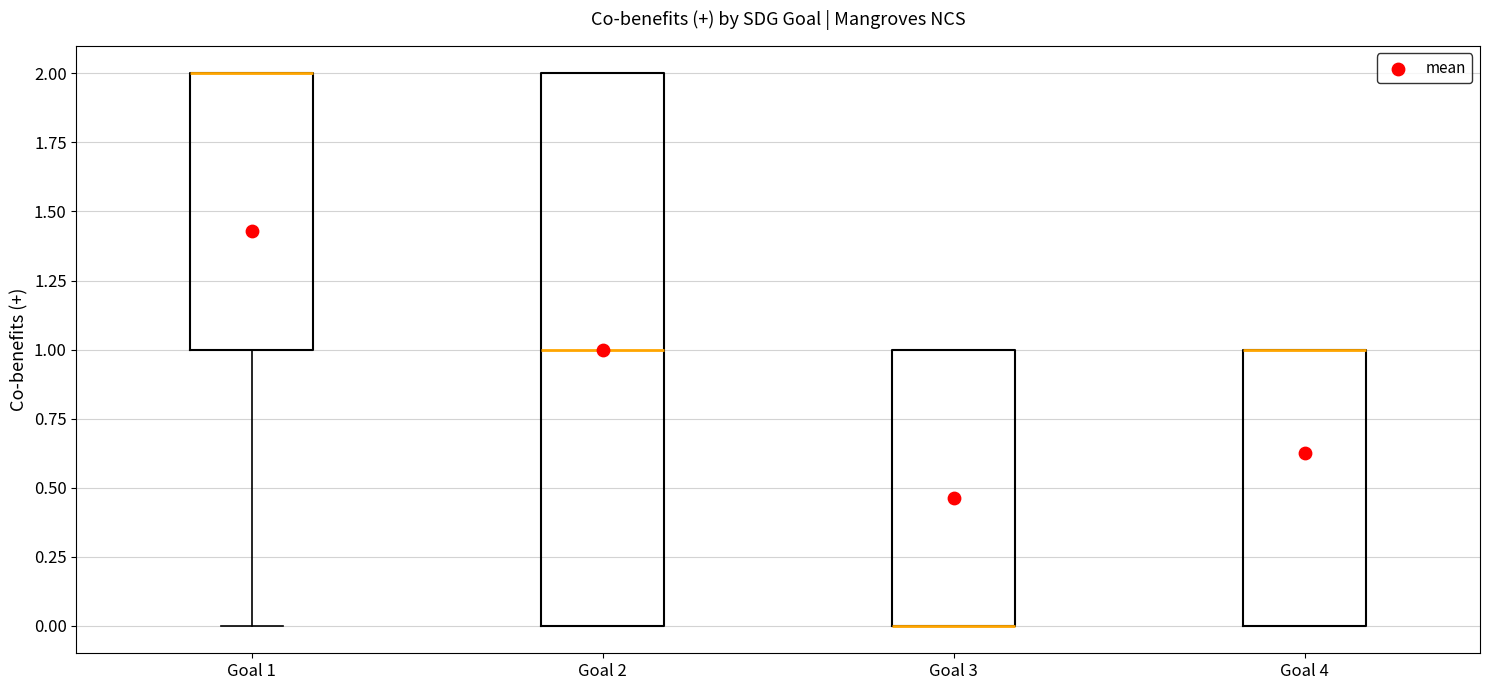

Where does the lower whisker of the box for Goal 1 end on the y-axis? The values are not printed on the chart, so give them approximately, as read against the axis.

0